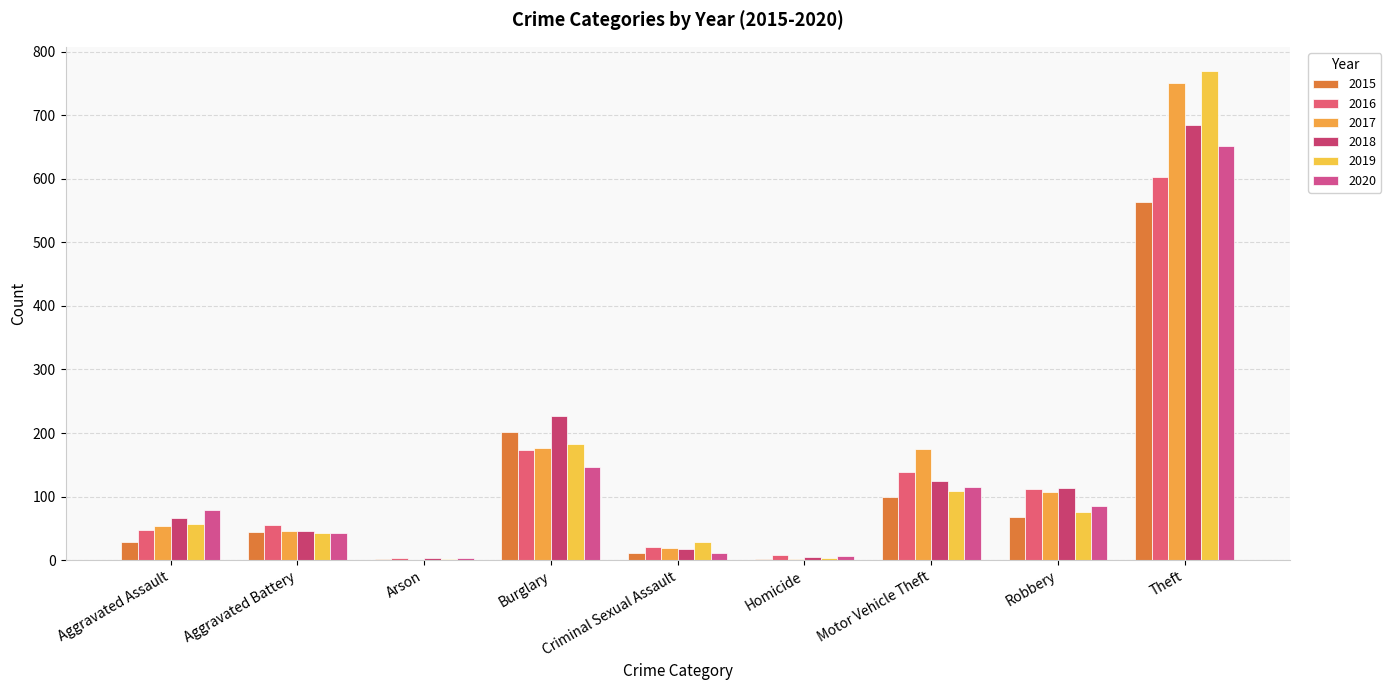

Reading right to left, what are all the values shown in this chart?

2015: 564	68	100	2	11	202	2	45	28
2016: 602	112	138	8	20	174	3	56	48
2017: 750	107	175	2	19	176	1	46	54
2018: 685	114	125	5	17	226	4	46	67
2019: 769	75	109	3	28	183	2	42	57
2020: 651	85	115	6	11	146	3	42	79